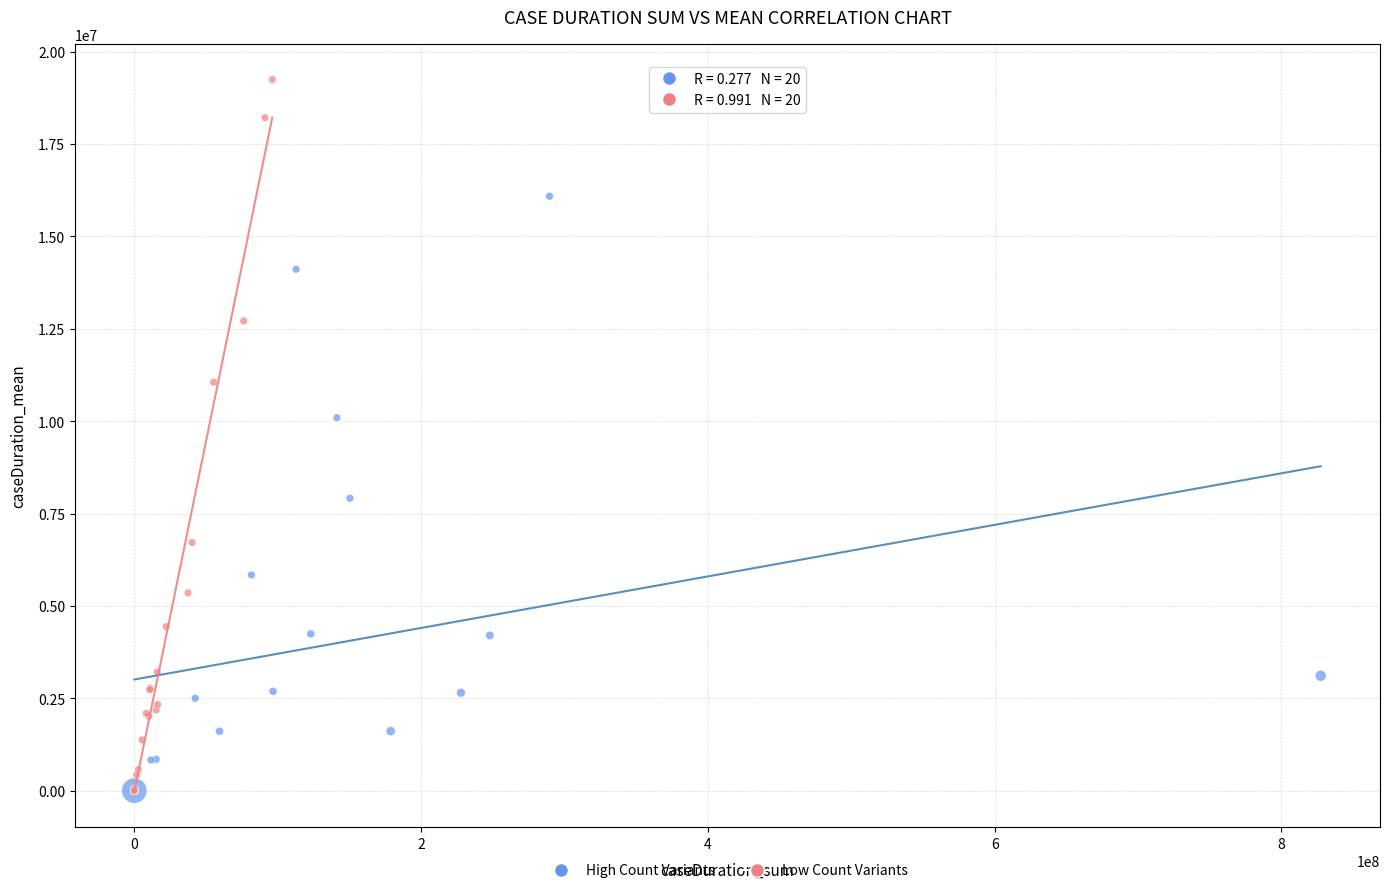

Which series reaches the maximum Y coordinate?

Low Count Variants